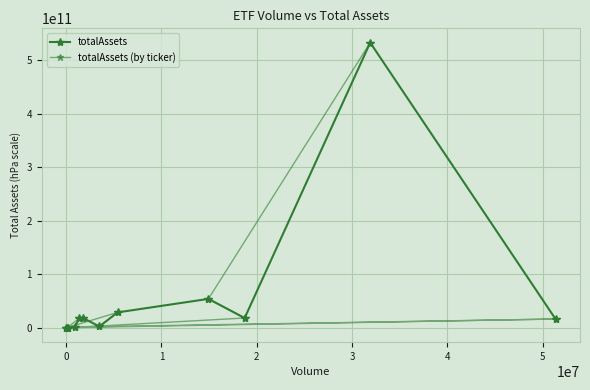

What position from the left is 0?

2